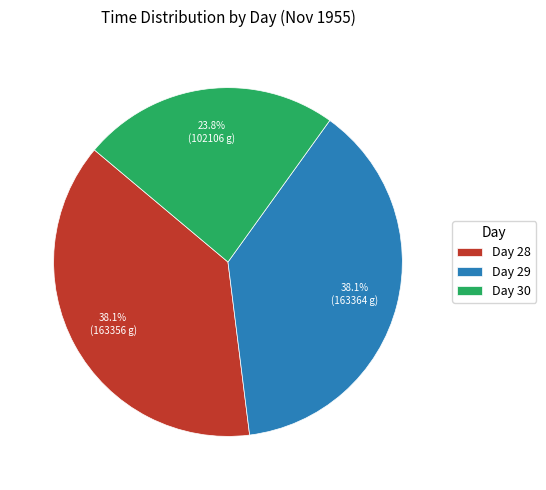

Which slice is the smallest?

Day 30